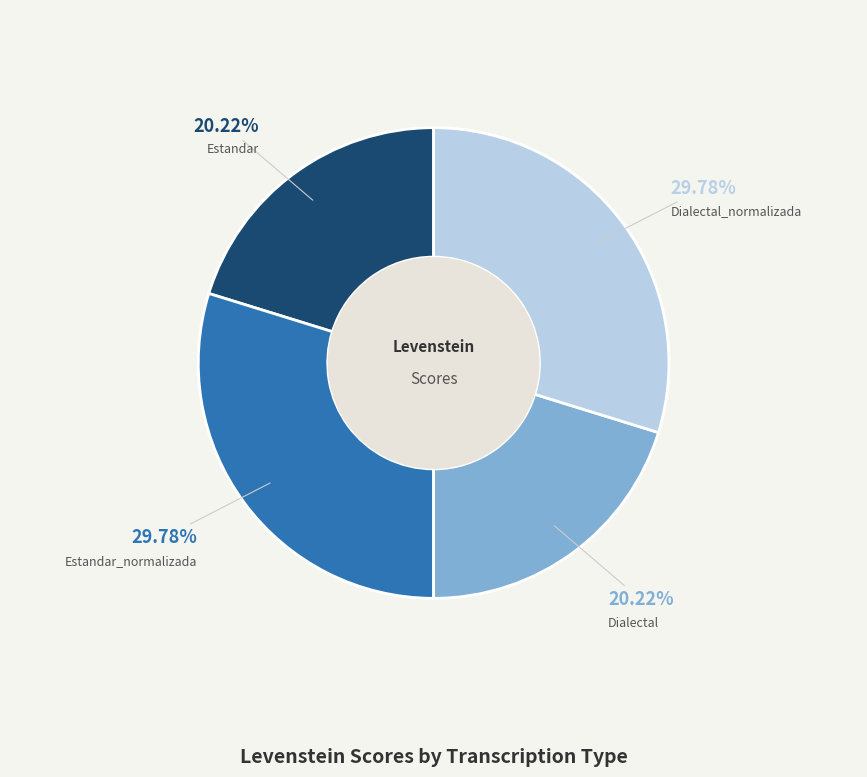

Is it true that Estandar is 14% of the pie?

False